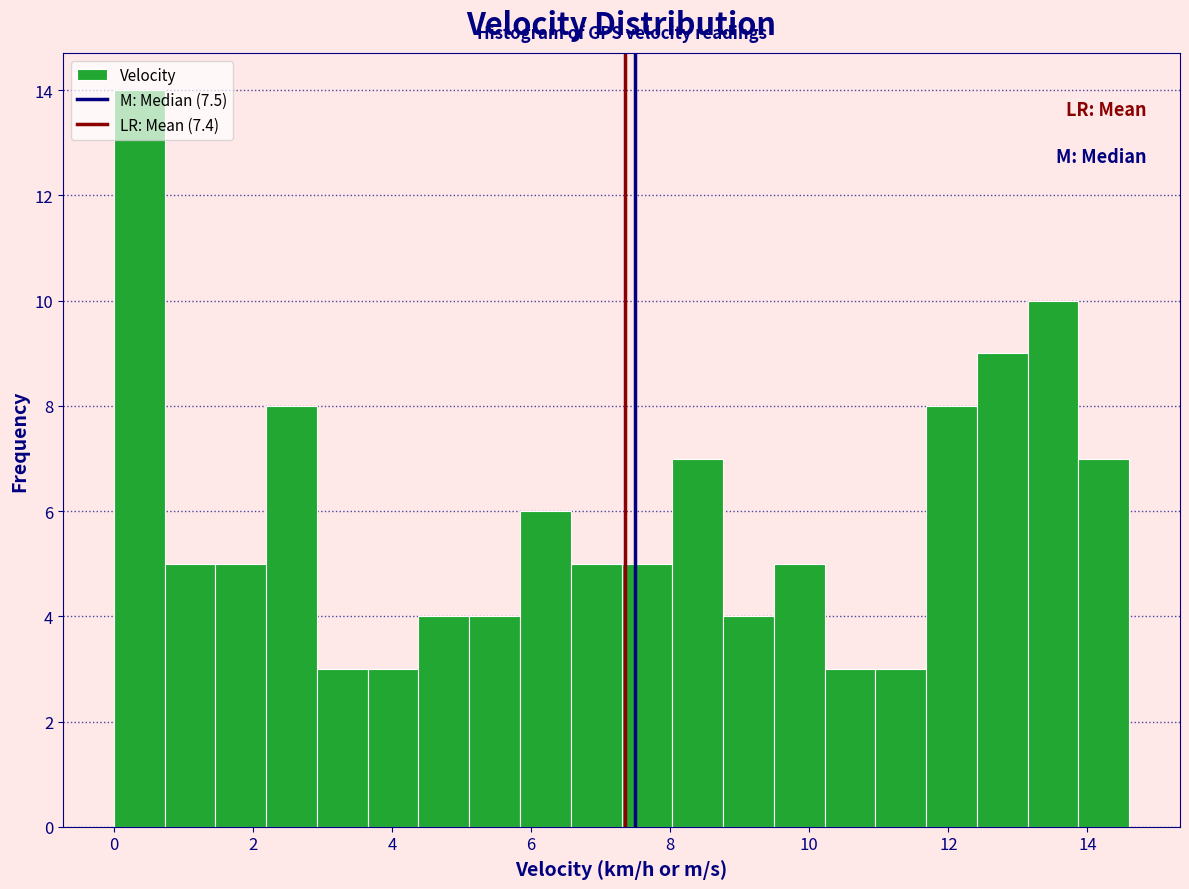

Around what value on the x-axis is the tallest bar? Give the approximate position of its centre, as read against the axis.

0.4